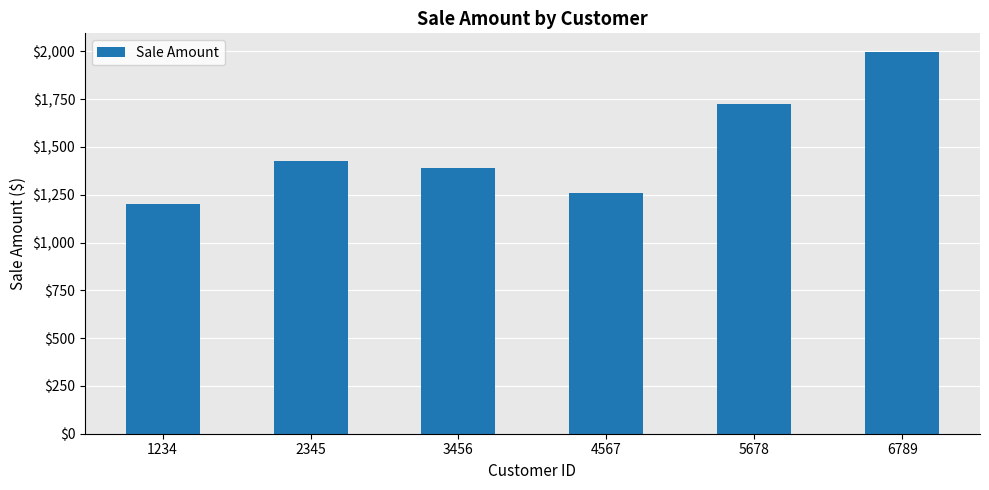

Which label corresponds to the smallest value in the chart?

1234